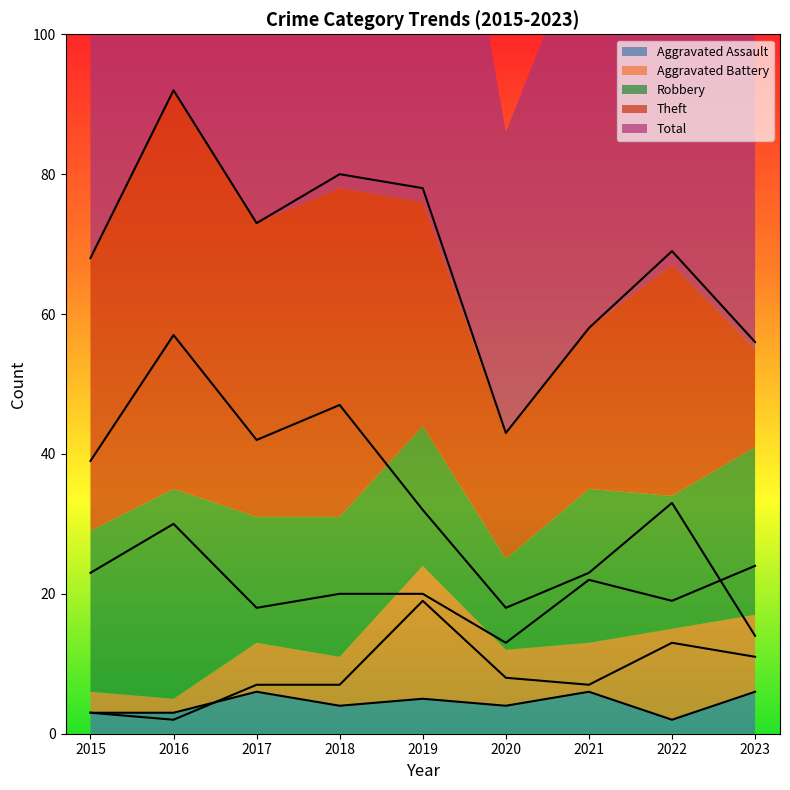

What is the value of the Aggravated Assault point at the 1st from the left?

3